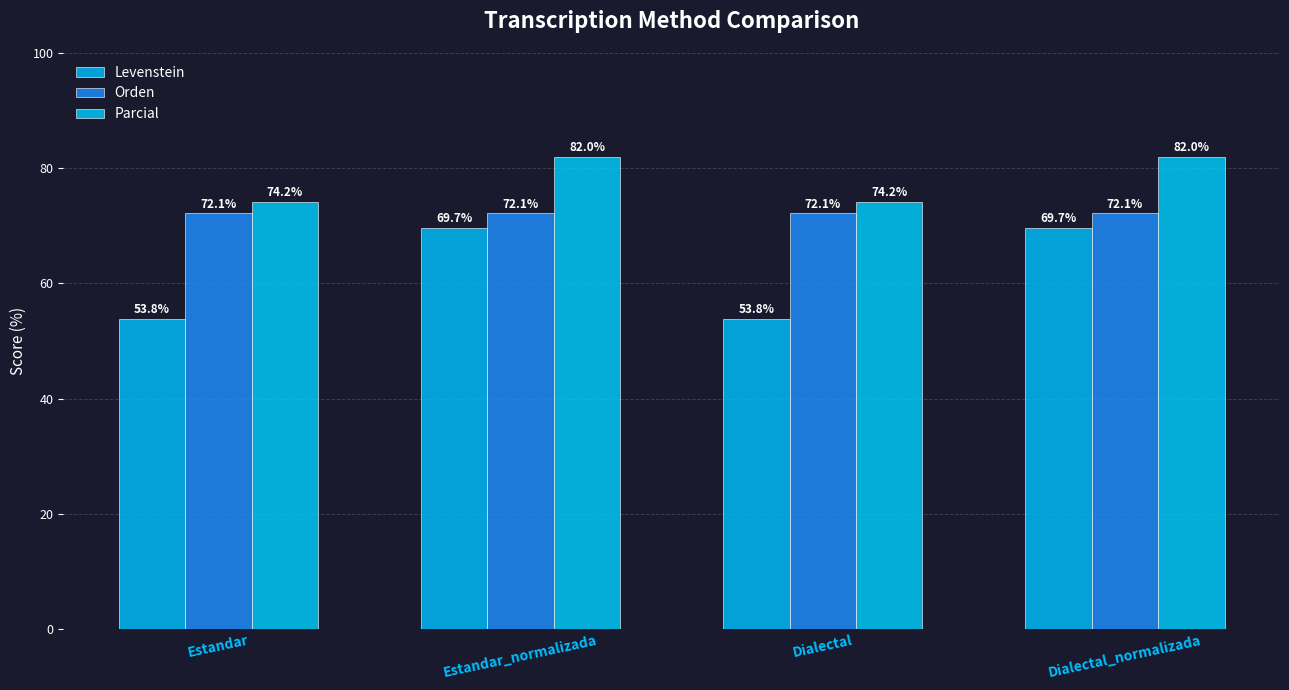

Reading right to left, what are all the values shown in this chart?

Levenstein: Dialectal_normalizada=69.7	Dialectal=53.8	Estandar_normalizada=69.7	Estandar=53.8
Orden: Dialectal_normalizada=72.1	Dialectal=72.1	Estandar_normalizada=72.1	Estandar=72.1
Parcial: Dialectal_normalizada=82.0	Dialectal=74.2	Estandar_normalizada=82.0	Estandar=74.2